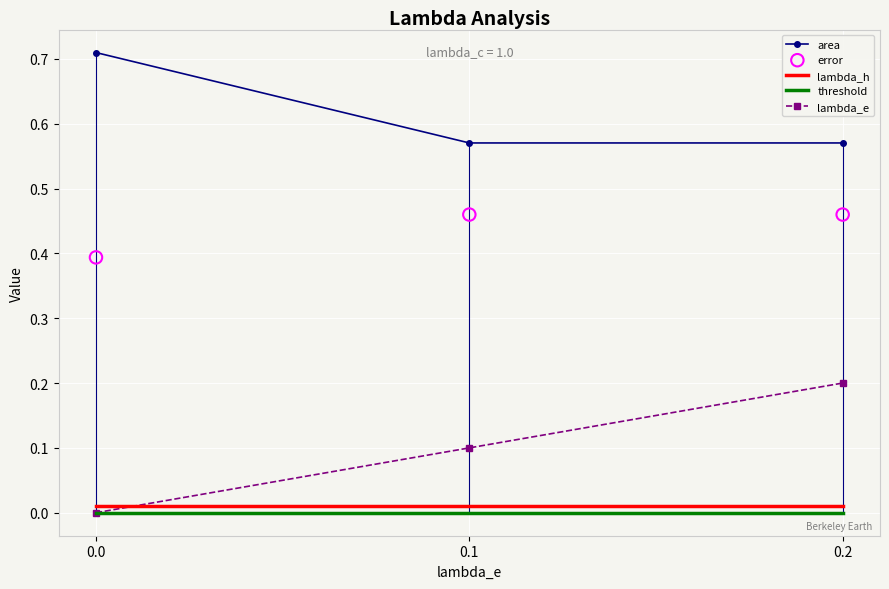

Is the value of lambda_h at 0.2 greater than the value of error at 0.2?

No